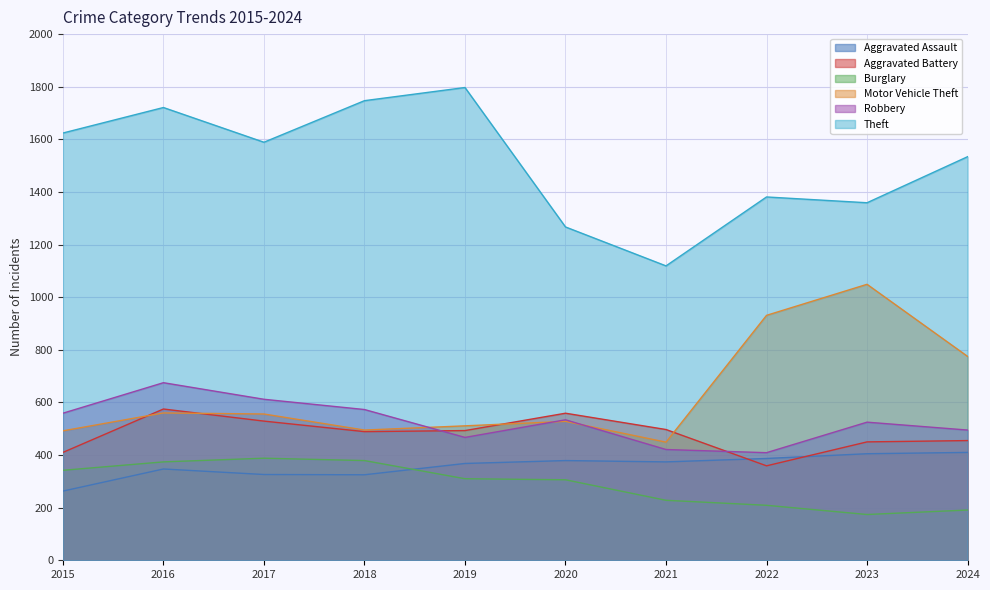

What is the value of the Theft point at the 5th from the left?

1797